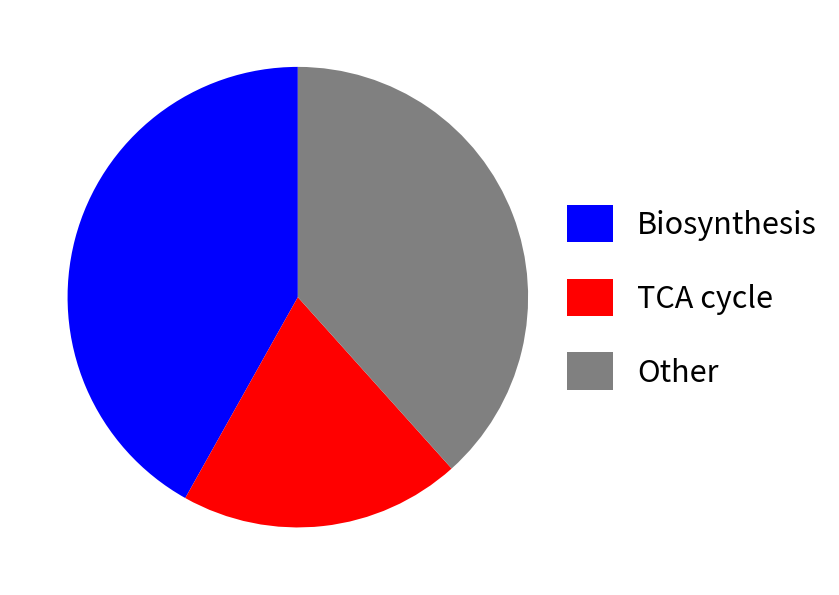

What is the ratio of the value at TCA cycle to the value at Other?

0.5